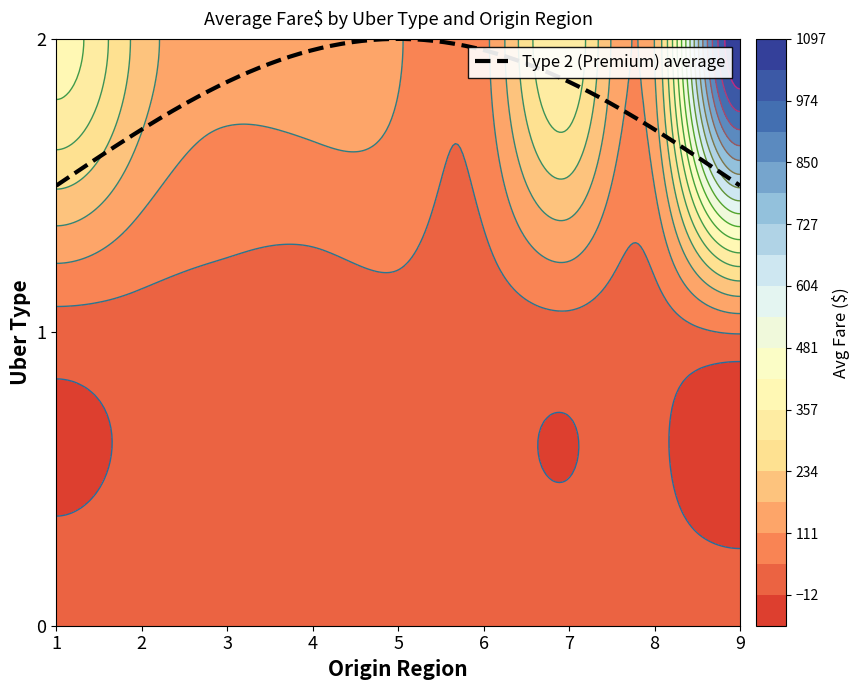

What is the difference between the highest and lowest values at 9?

1073.5